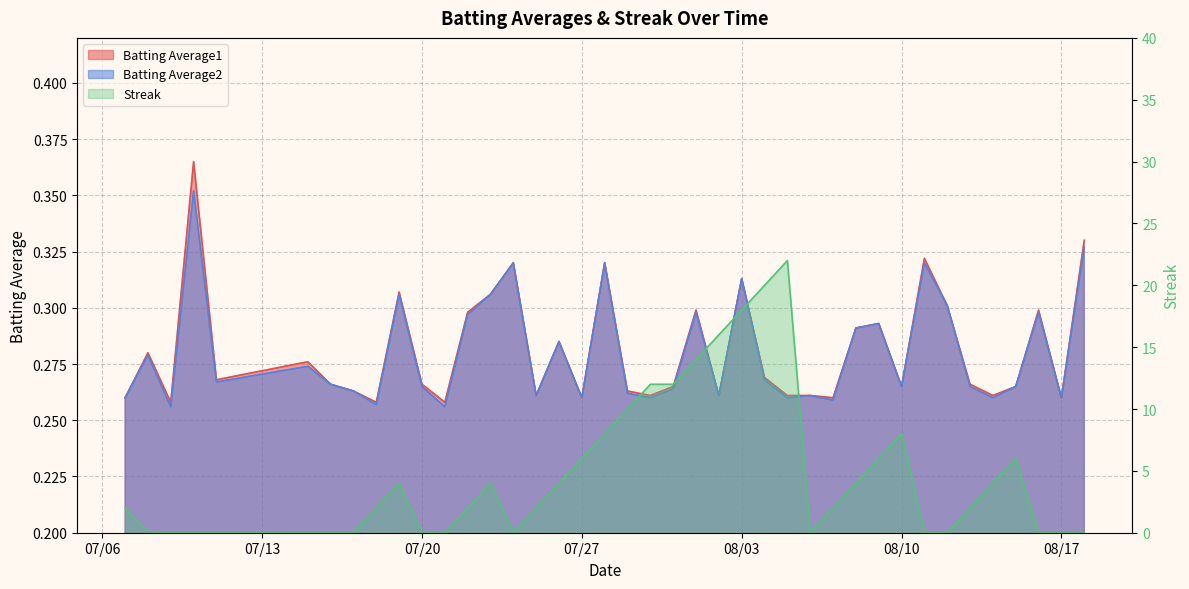

What is the difference between the maximum and minimum values in the Batting Average2 series?

0.1